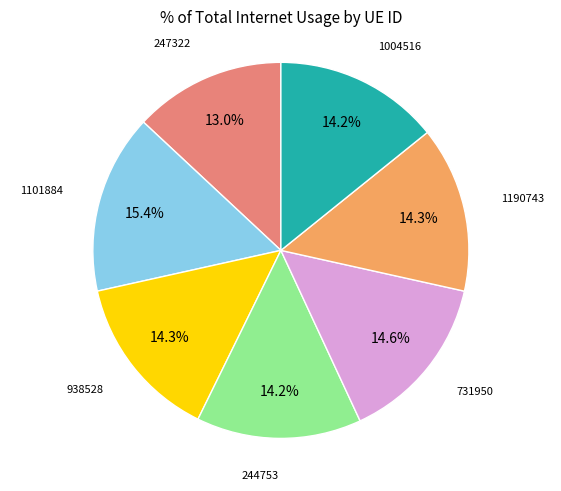

How much of the chart is everything except 1190743?

85.7%